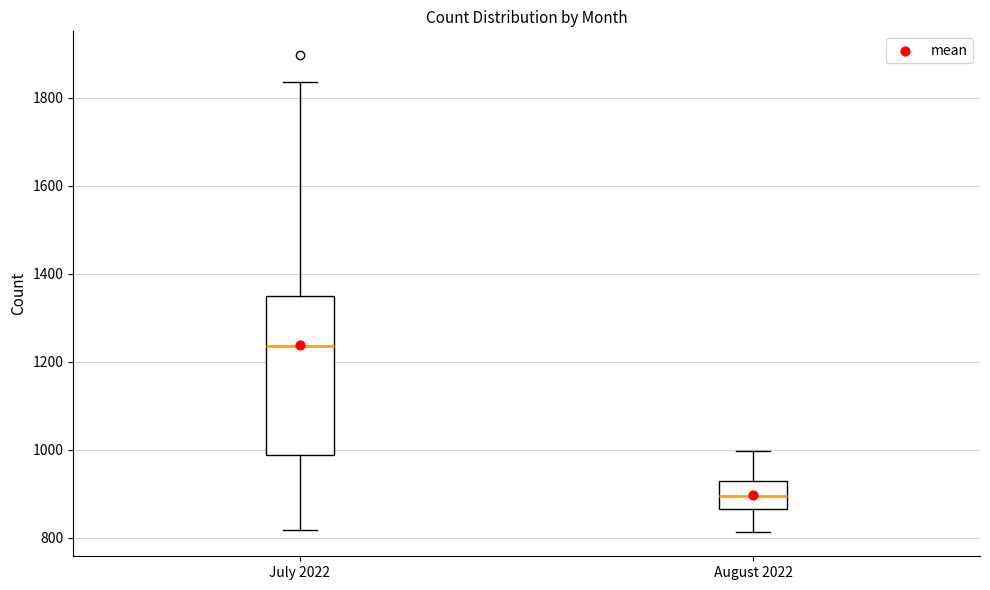

Where does the median line of the box for July 2022 sit on the y-axis? The values are not printed on the chart, so give them approximately, as read against the axis.

1240